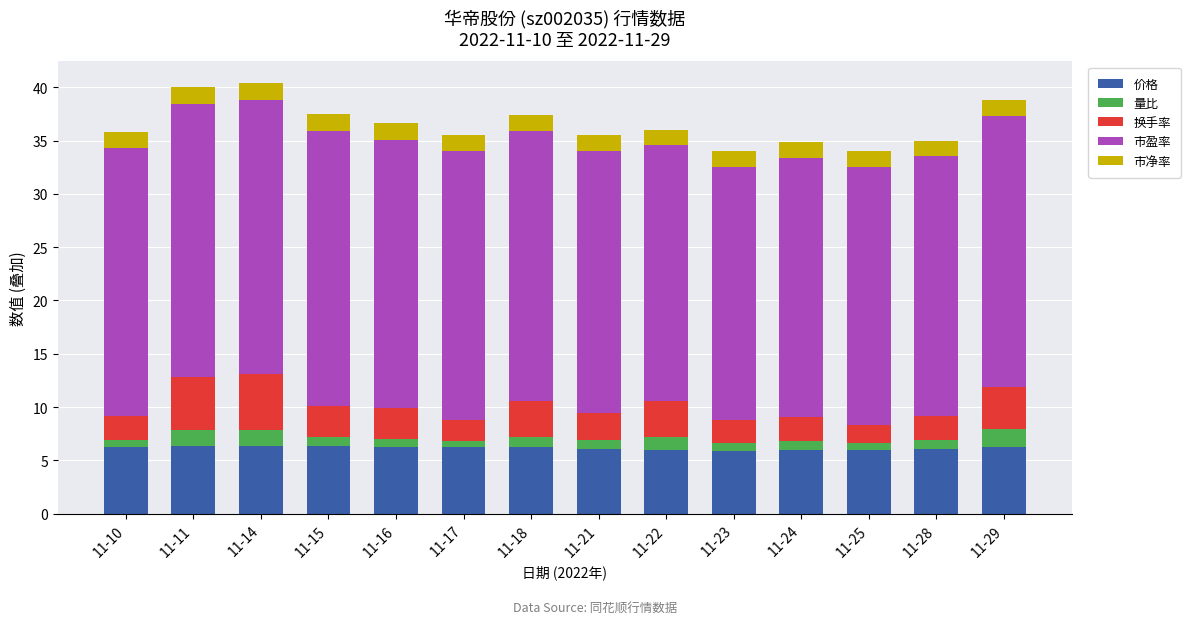

What is the lowest value of the 价格 series?

5.9